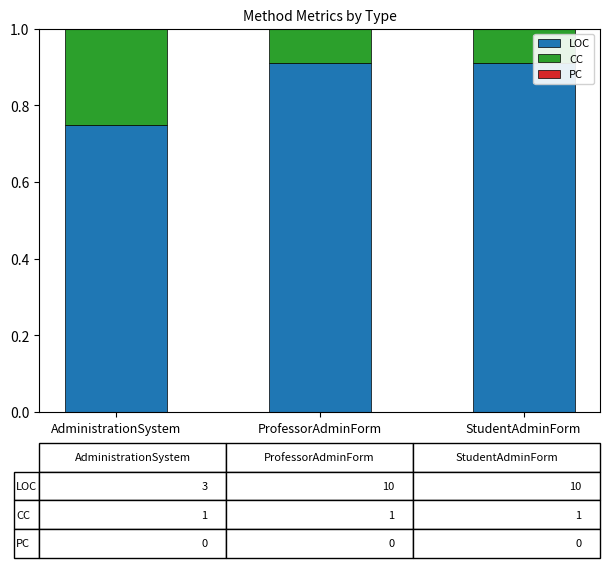

What is the highest value of the LOC series?

0.9